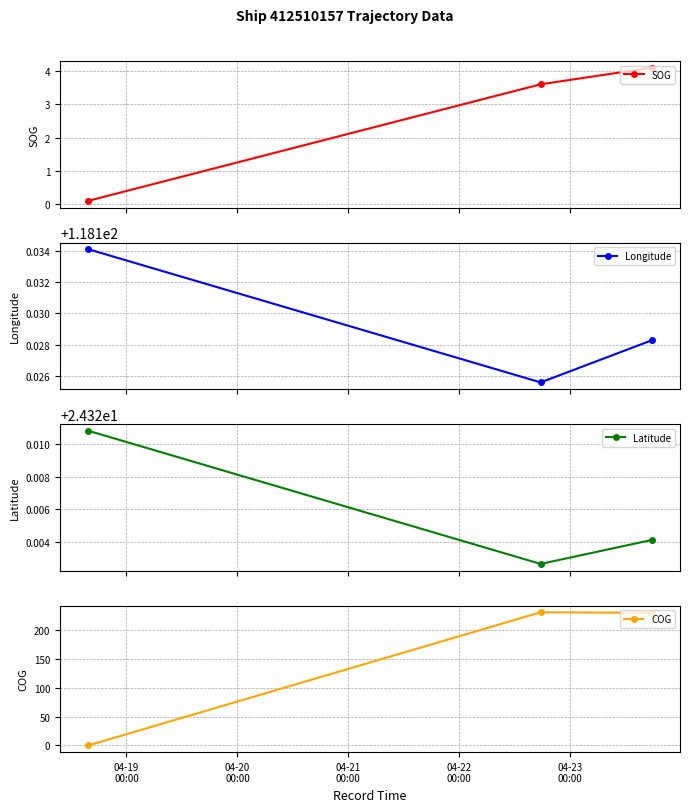

Does the chart have visible grid lines?

Yes